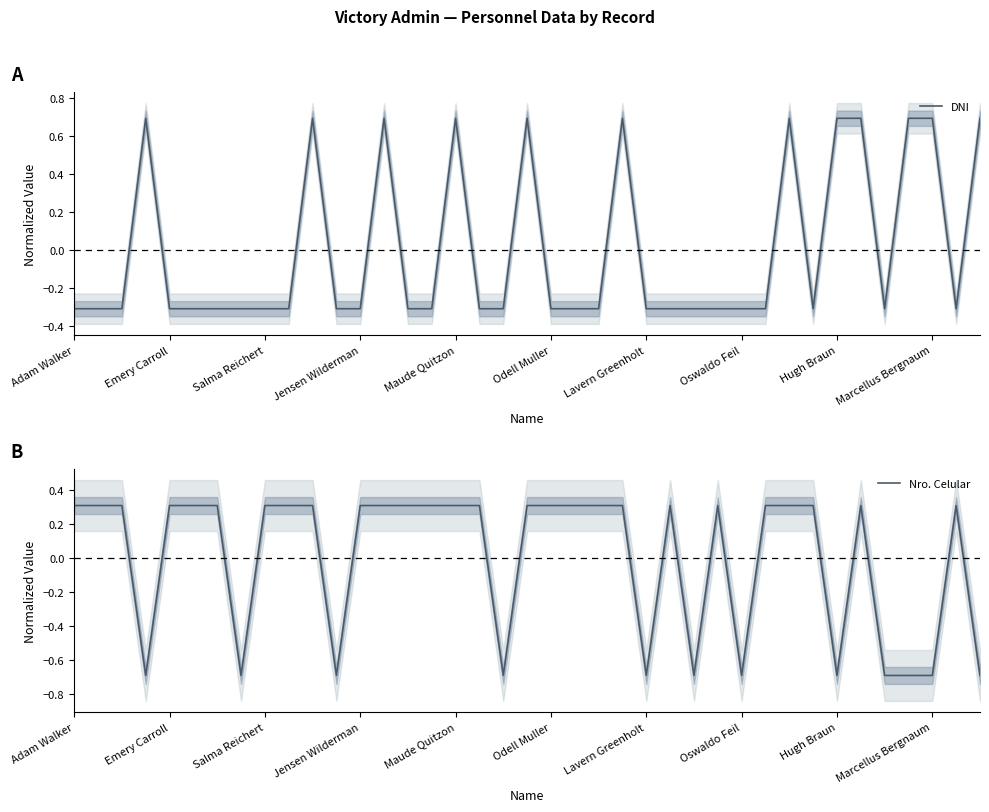

In Nro. Celular, how many points are higher than both neighbors (excluding endpoints)?

4